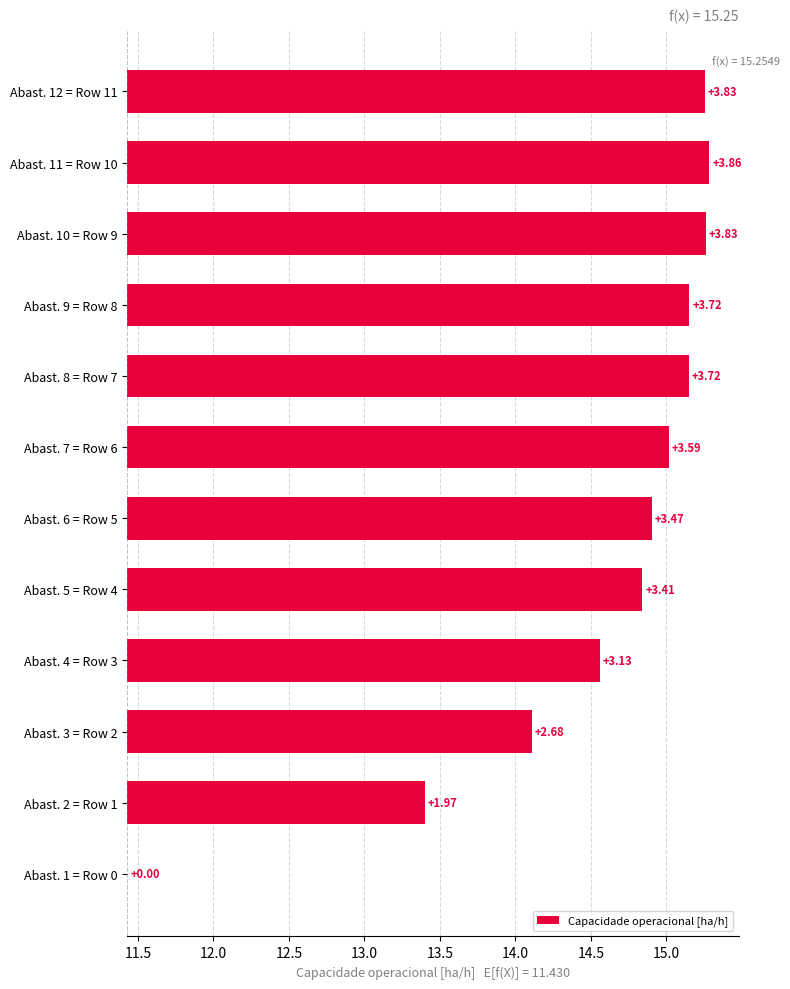

The chart shows a value of 3.2 at Abast. 2 = Row 1. True or false?

False